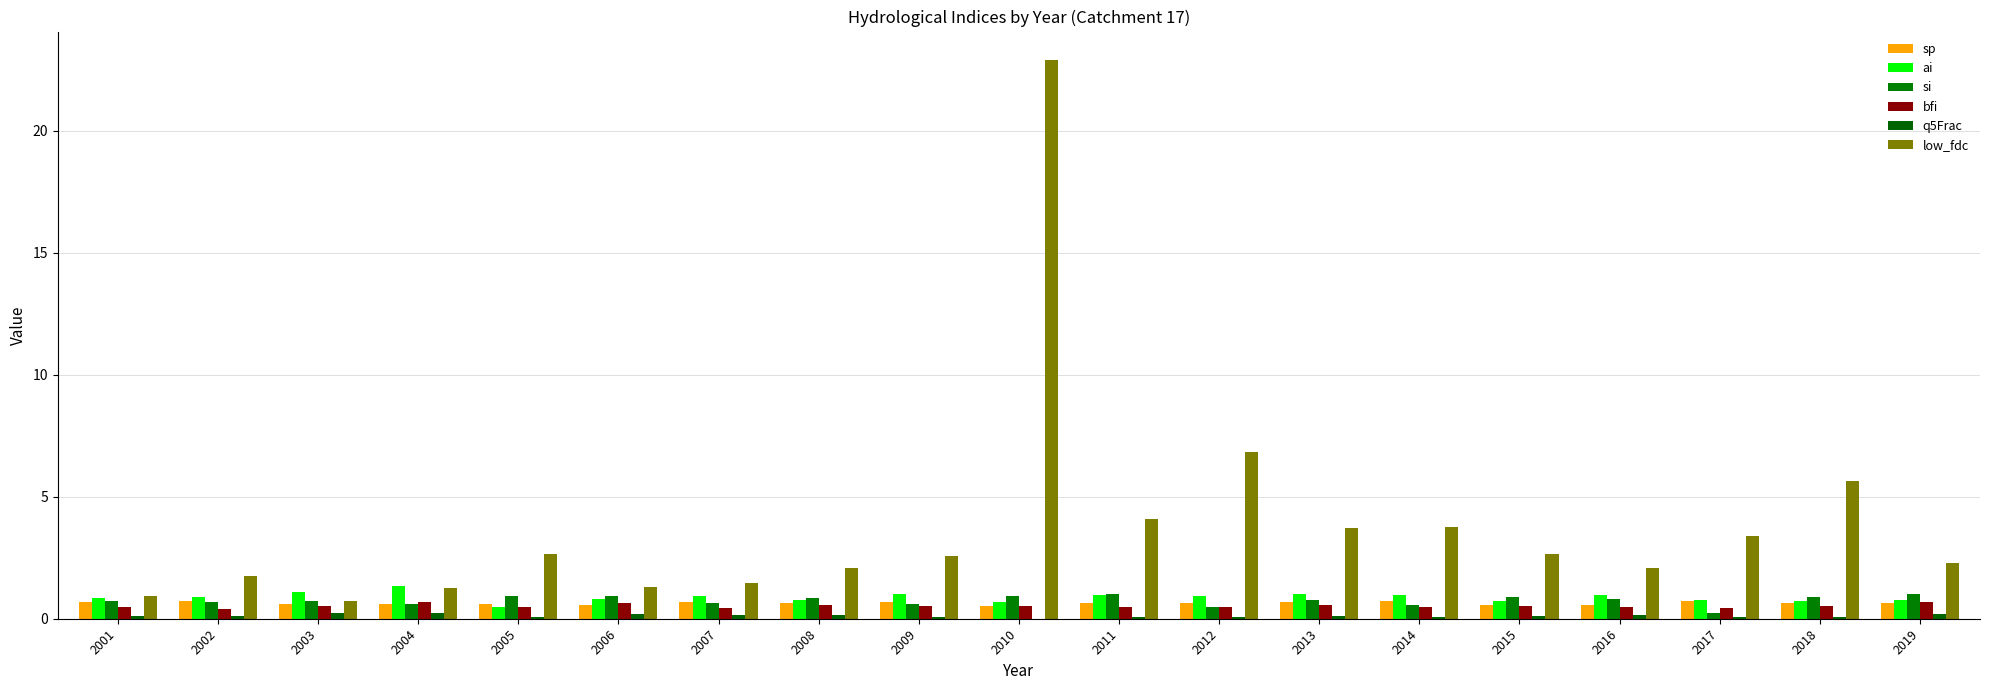

Where is ai nearest to the value 0?

2005